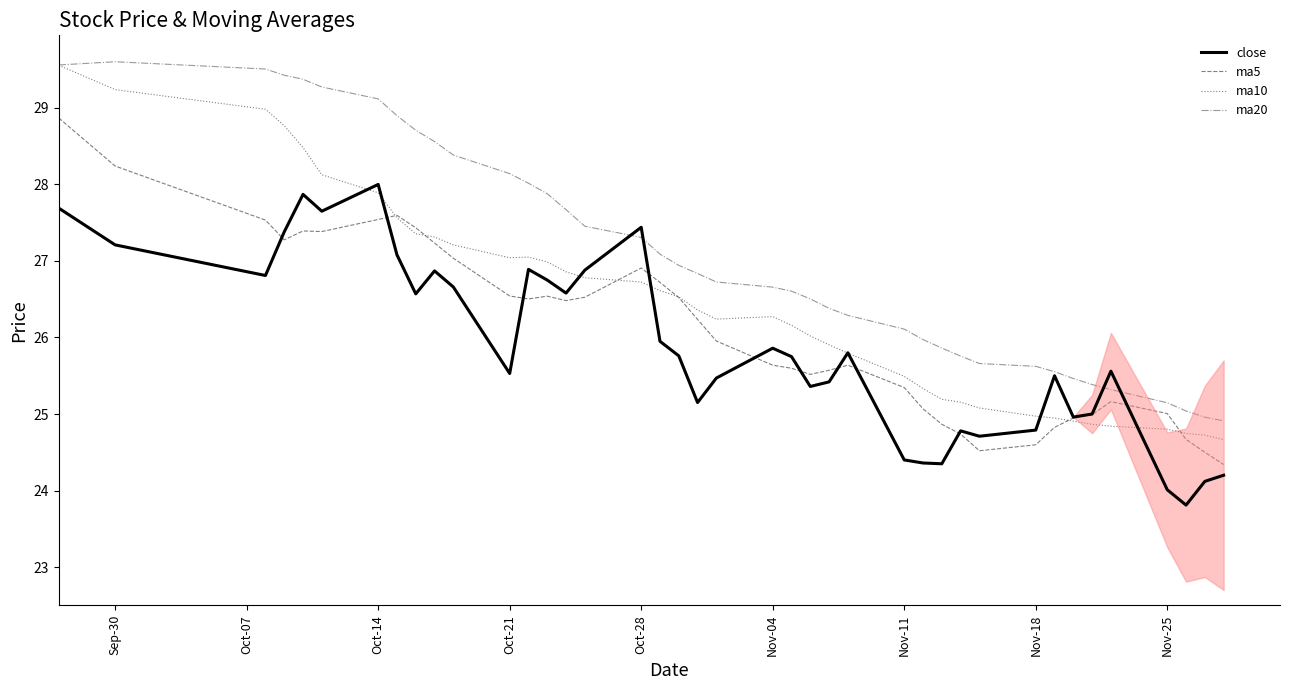

Is it true that ma20 equals 42.7 at Nov-04?

False